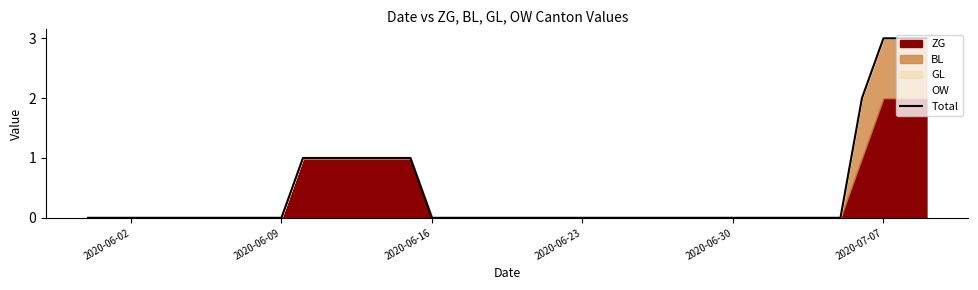

Between 2020-06-23 and 9, which is larger?

2020-06-23